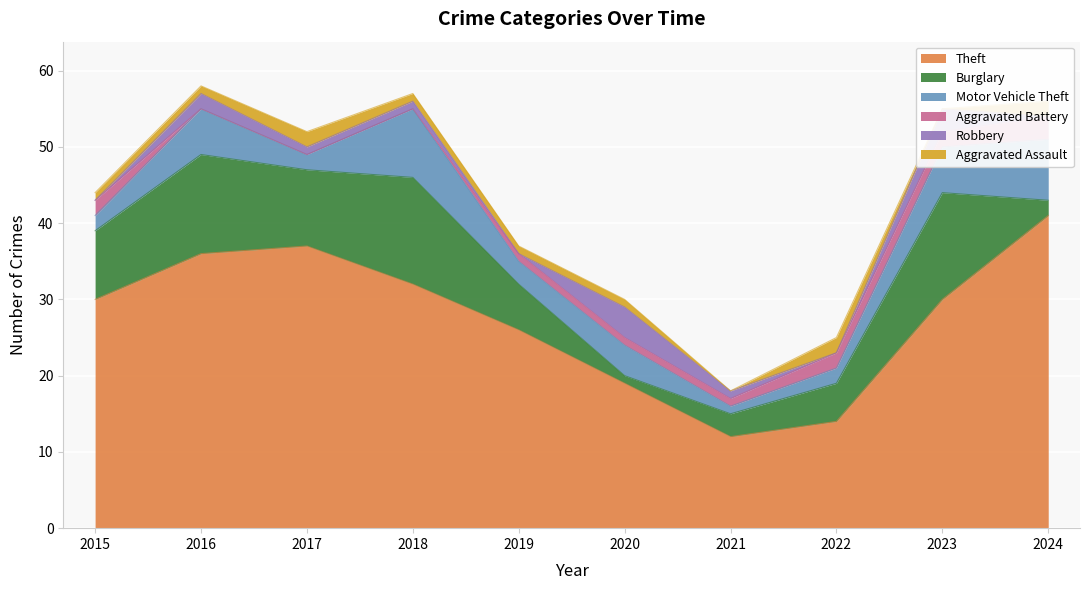

What is the value of the Aggravated Assault point at the 1st from the left?

1